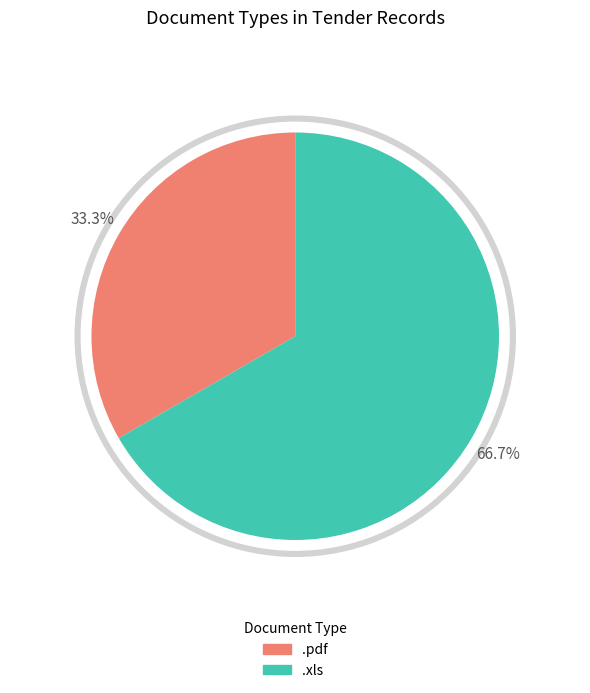

True or false: .xls accounts for 61% of the total.

False